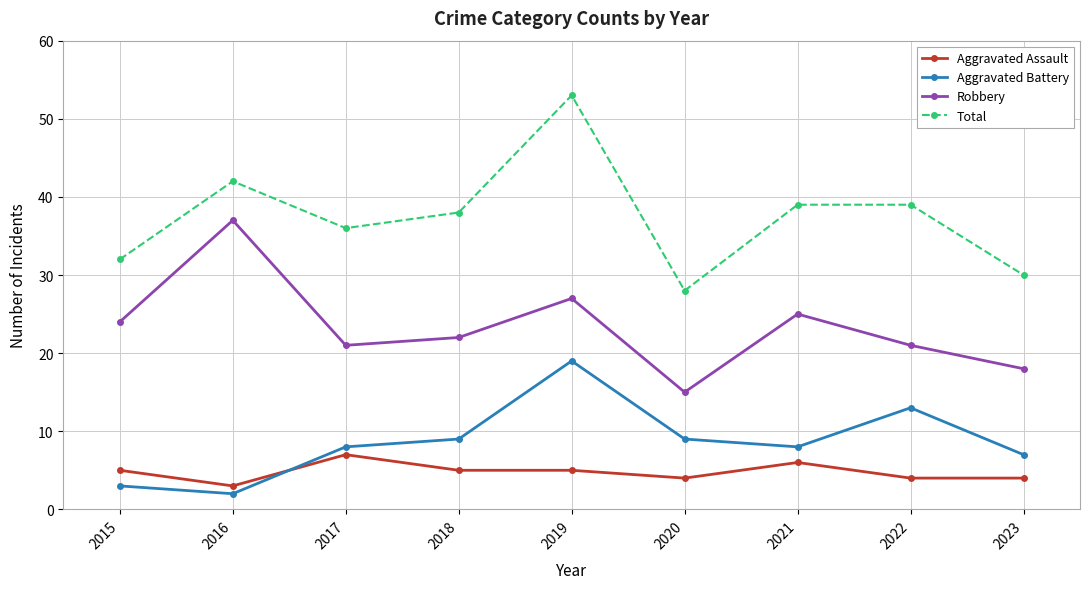

Reading left to right, transcribe all the data shown in this chart.

Aggravated Assault: 5	3	7	5	5	4	6	4	4
Aggravated Battery: 3	2	8	9	19	9	8	13	7
Robbery: 24	37	21	22	27	15	25	21	18
Total: 32	42	36	38	53	28	39	39	30